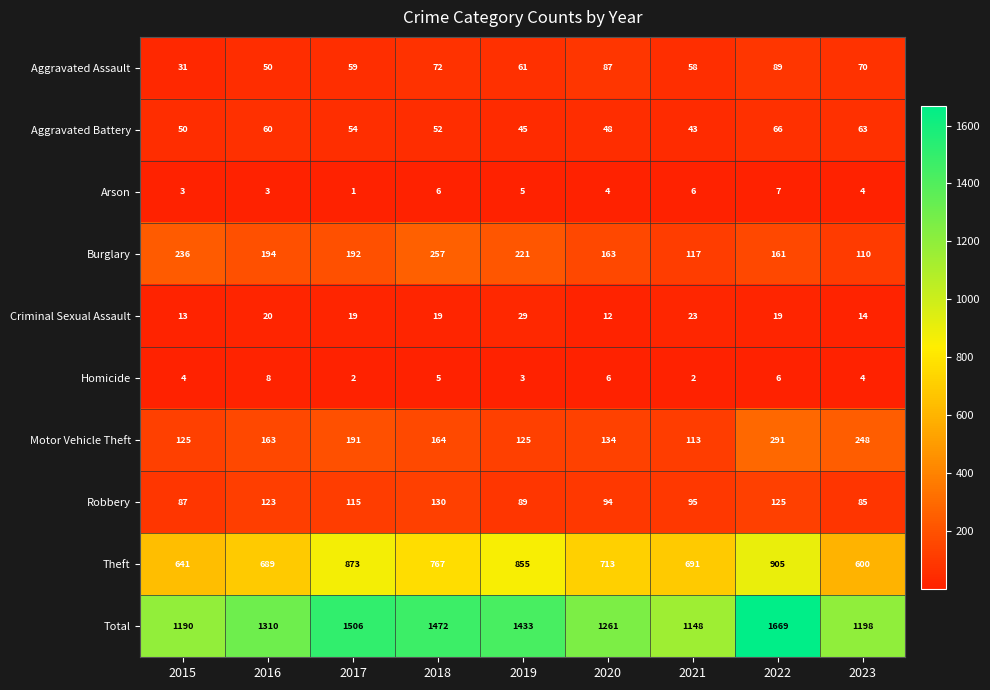

Rank the series by their maximum value, from lowest to highest.

Arson, Homicide, Criminal Sexual Assault, Aggravated Battery, Aggravated Assault, Robbery, Burglary, Motor Vehicle Theft, Theft, Total